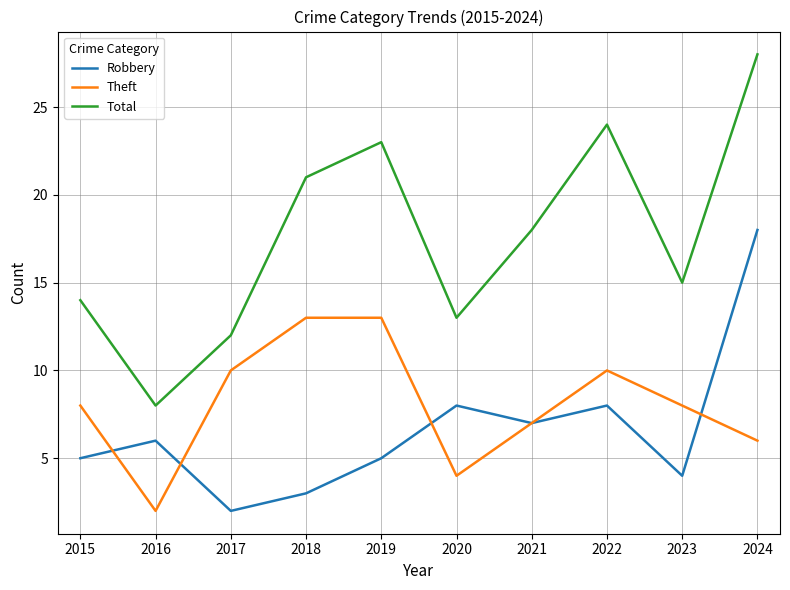

Which series has the widest spread of values?

Total